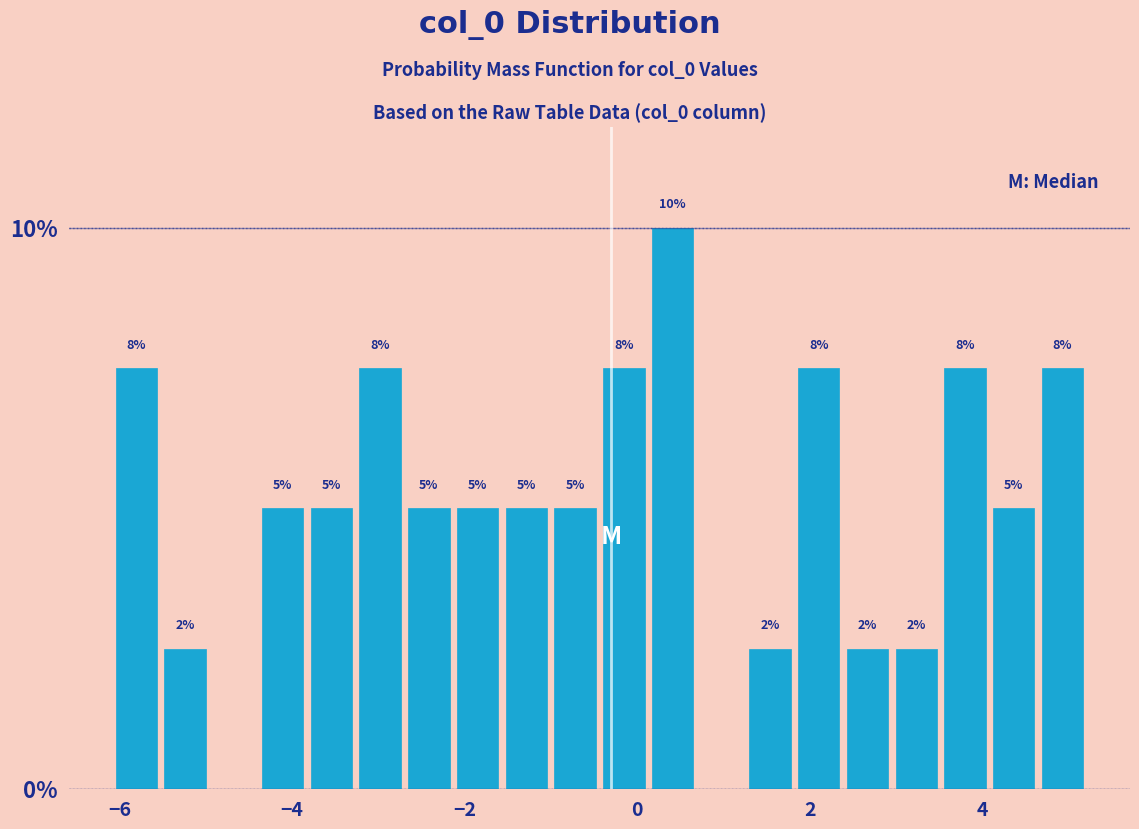

Around what value on the x-axis is the tallest bar? Give the approximate position of its centre, as read against the axis.

0.4